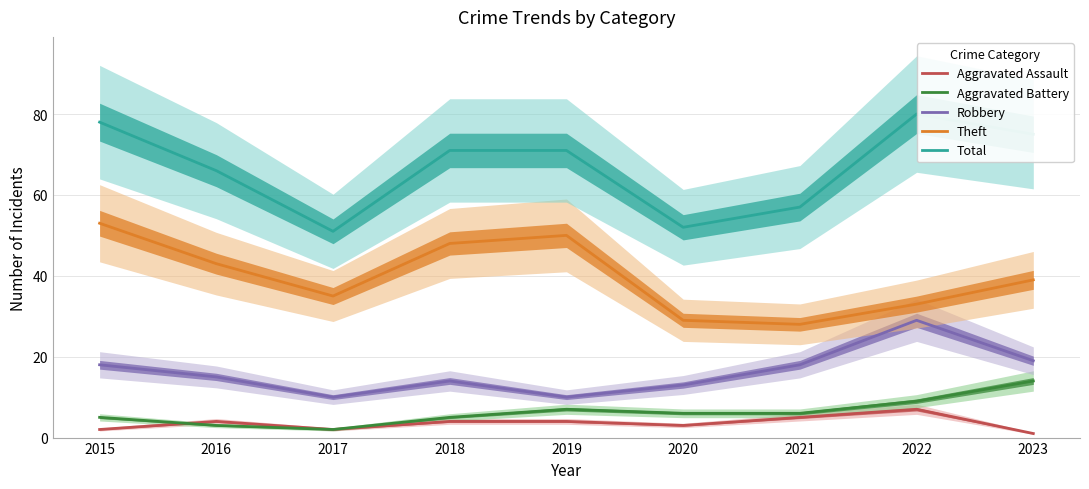

Where is Theft nearest to the value 40?

2023